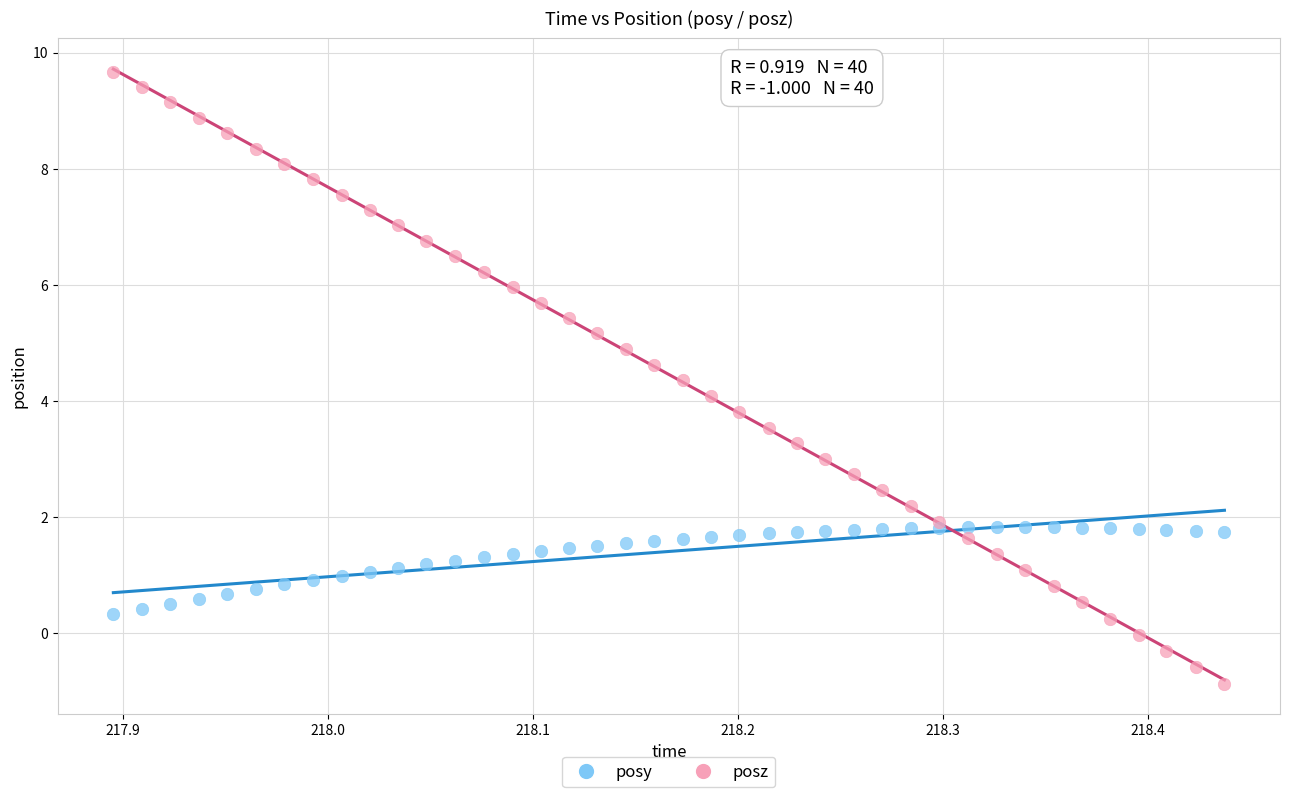

Which series has the widest spread of Y values?

posz